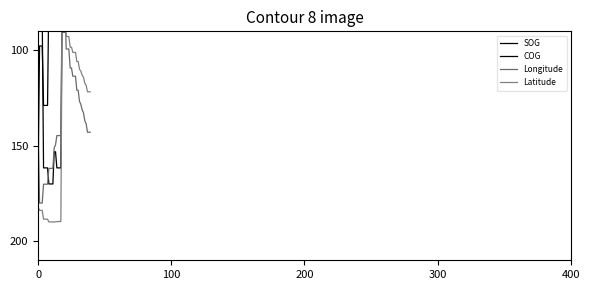

How many lines are shown in the chart?

4